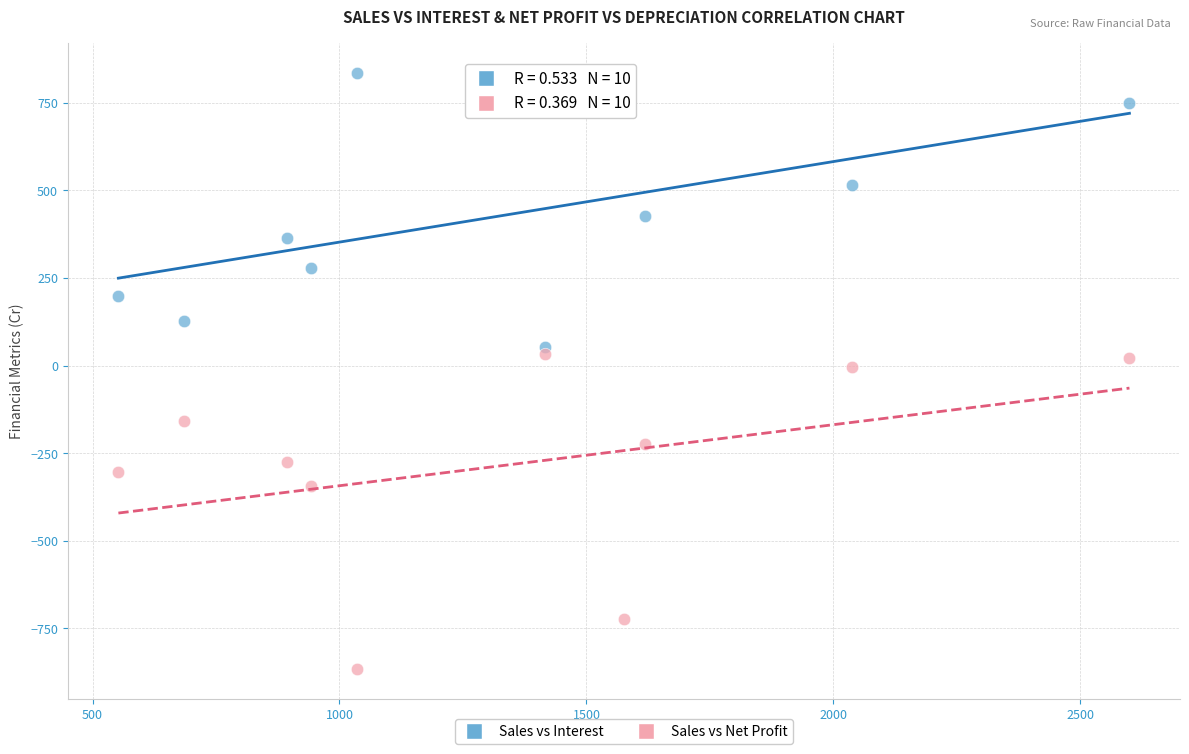

Across all data points, what is the range of X values (max minus min)?

2047.1